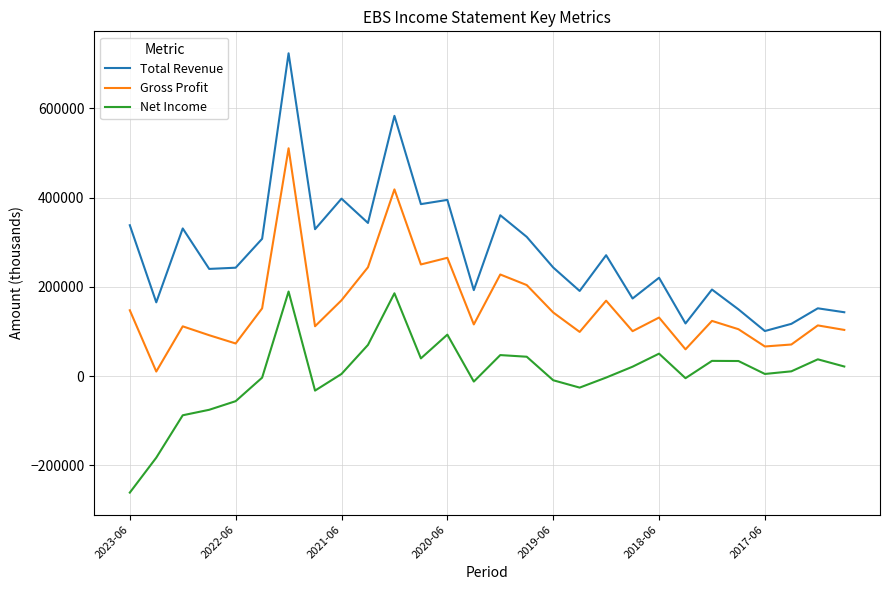

What is the greatest value displayed?

723200